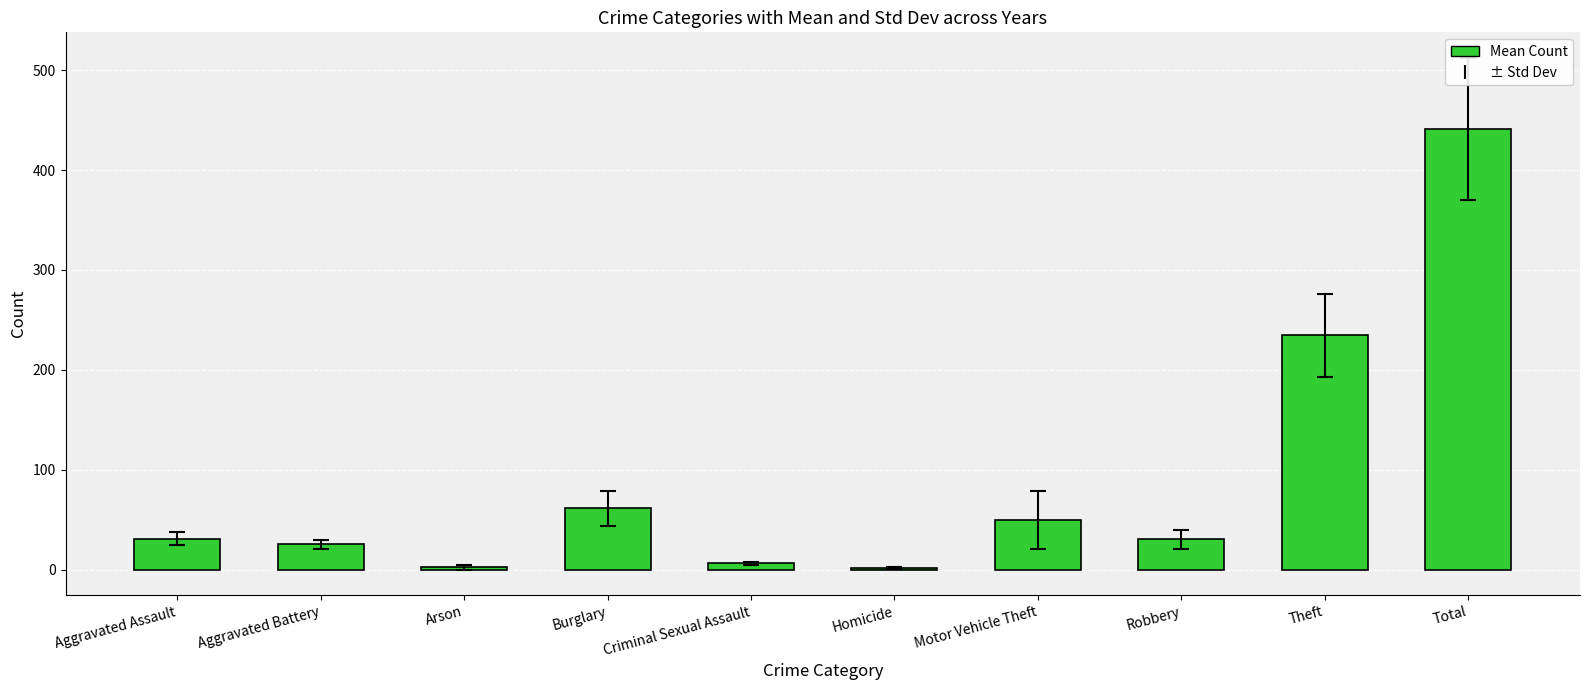

At which label is the value closest to 221?

Theft